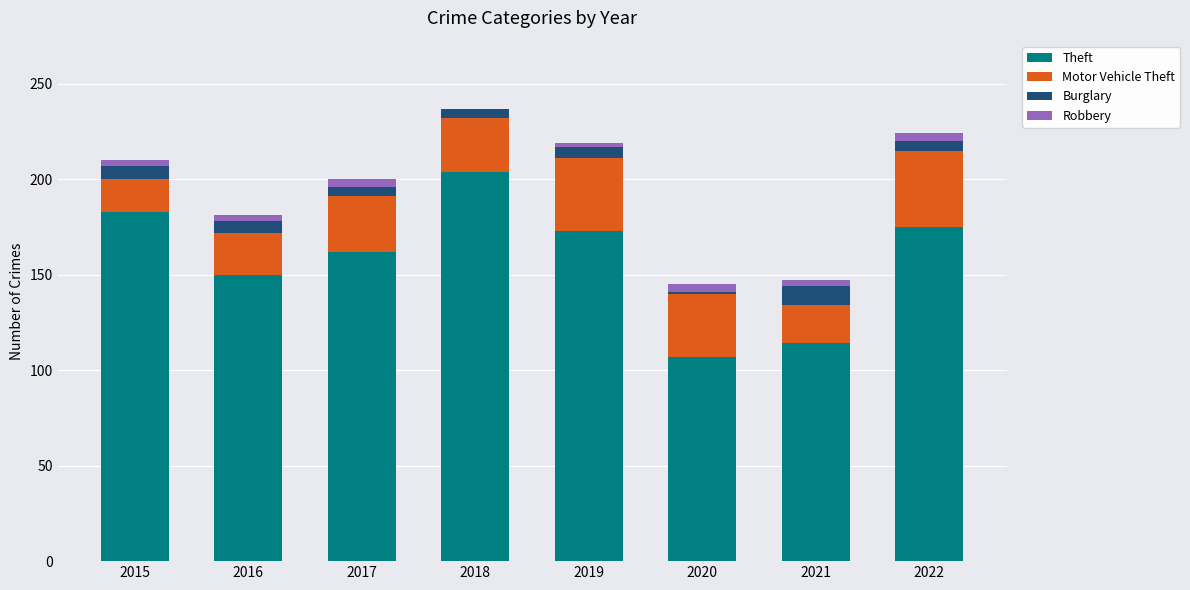

Is it true that Theft equals 175 at 2022?

True